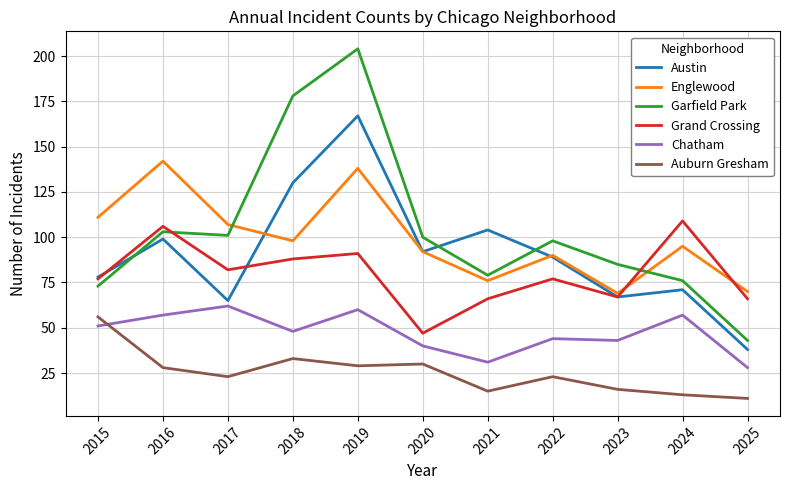

True or false: Auburn Gresham and Garfield Park cross at least once.

False